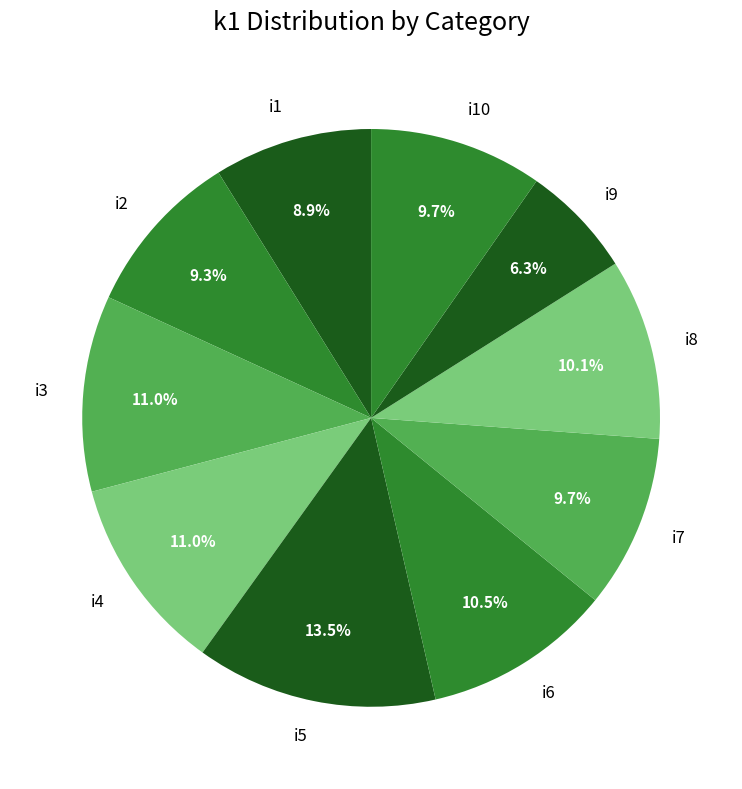

To the nearest percent, what is the combined percentage of i7 and i10?

19%